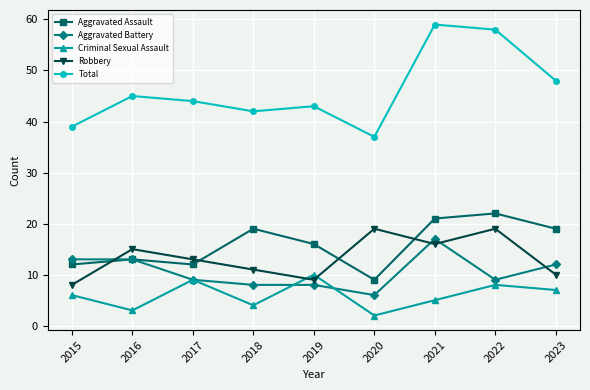

How many lines are shown in the chart?

5